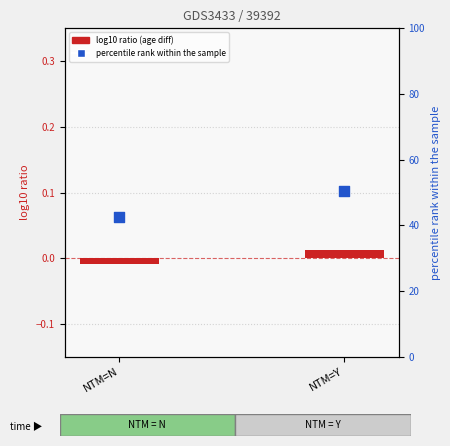

At how many categories does at least one series exceed 46?

1